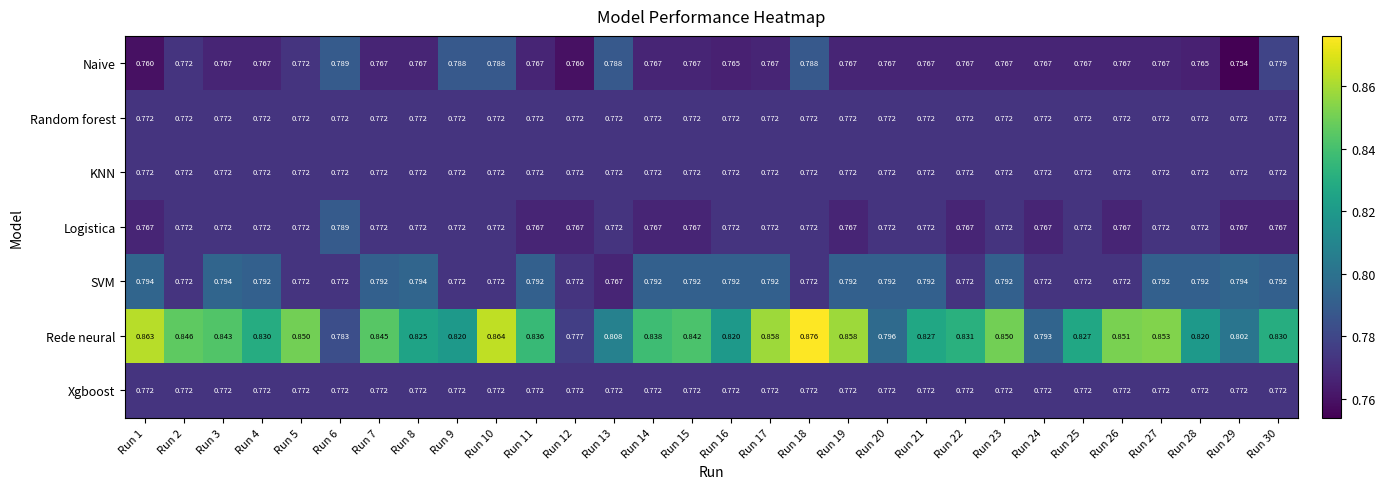

Which series has the largest range (max minus min)?

Rede neural